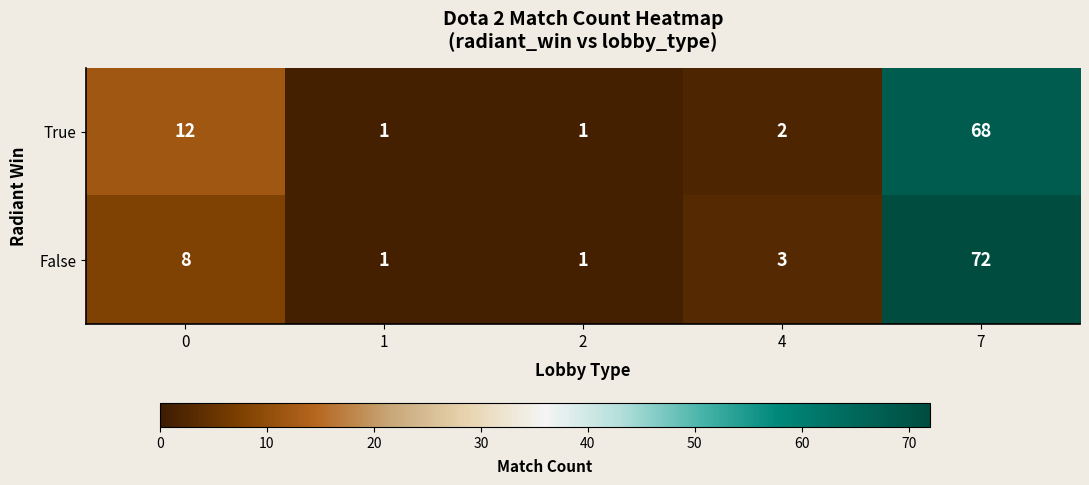

Count the number of categories in the chart.

5